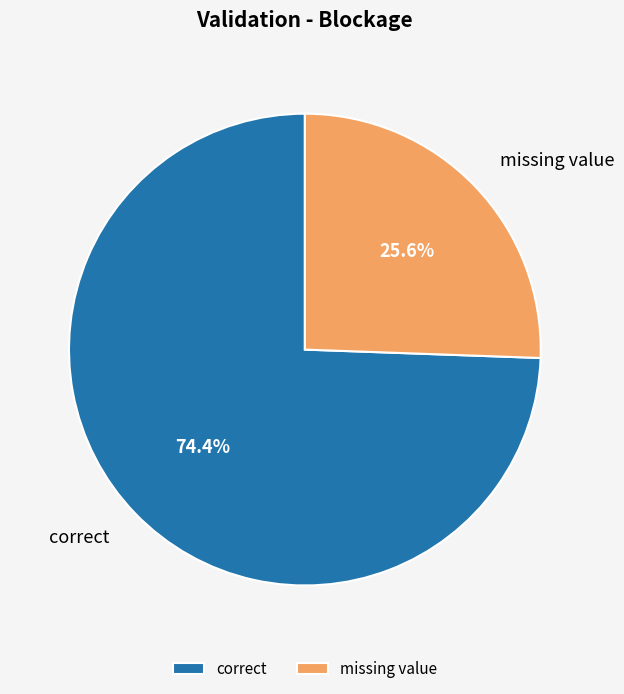

To the nearest percent, what percentage of the pie is missing value?

26%